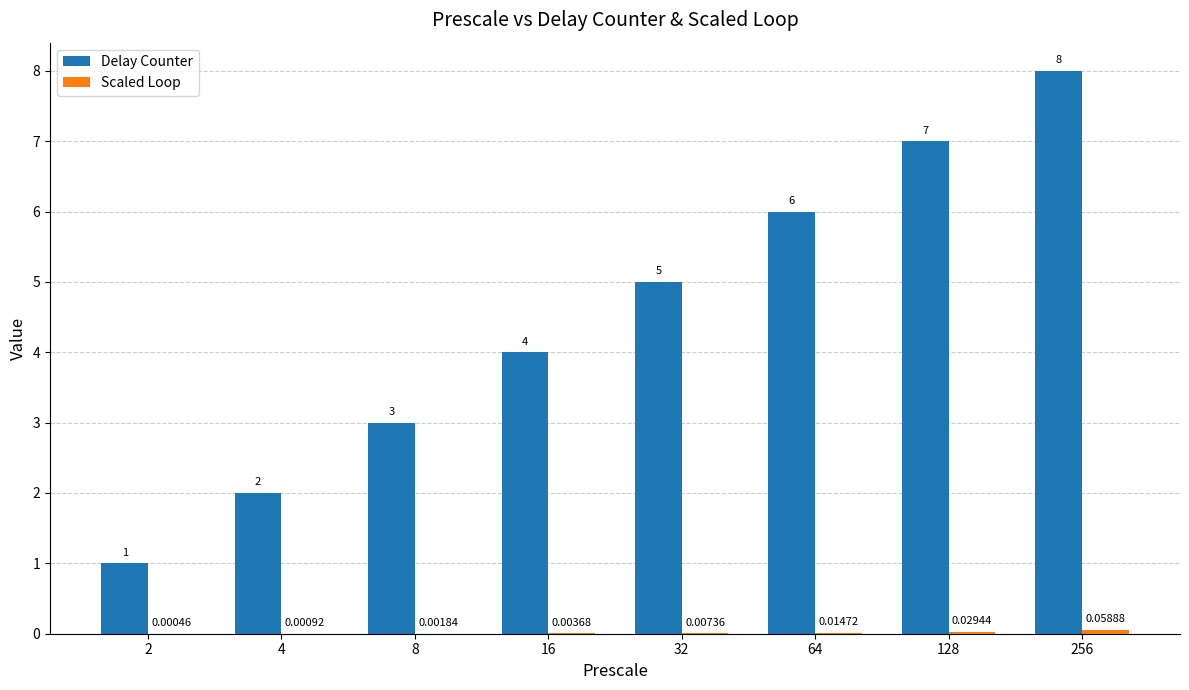

At which label does Delay Counter reach its peak?

256